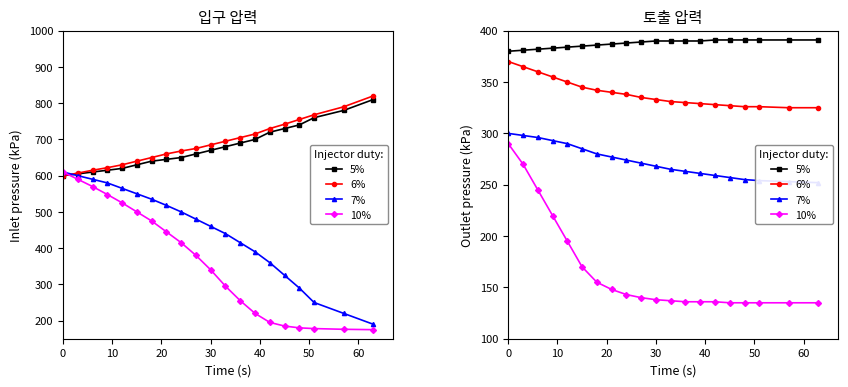

How many lines are shown in the chart?

4